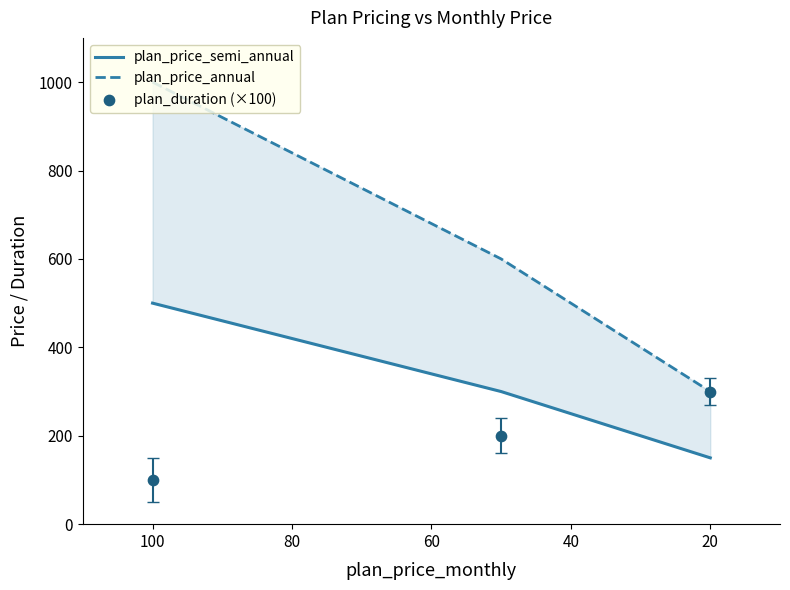

Which series contains the lowest Y value?

plan_duration (×100)